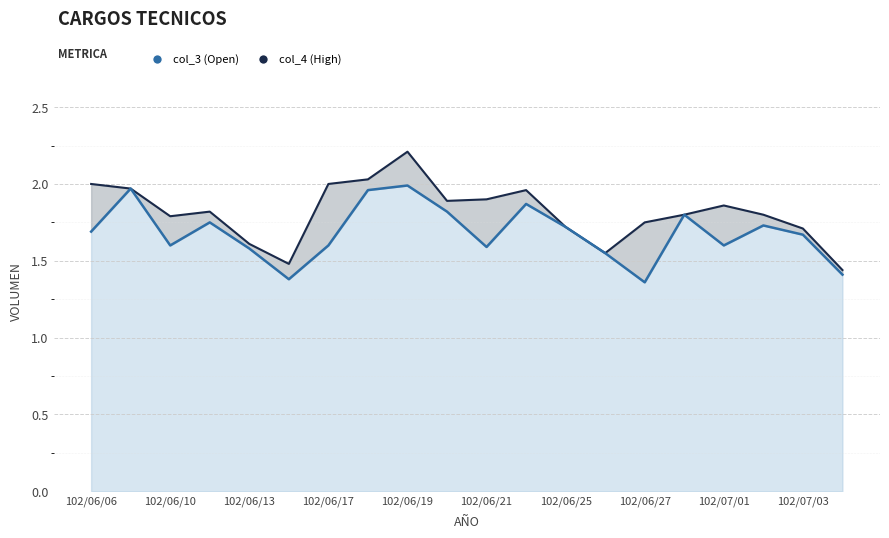

Which series has the largest total across all categories?

col_4 (High)